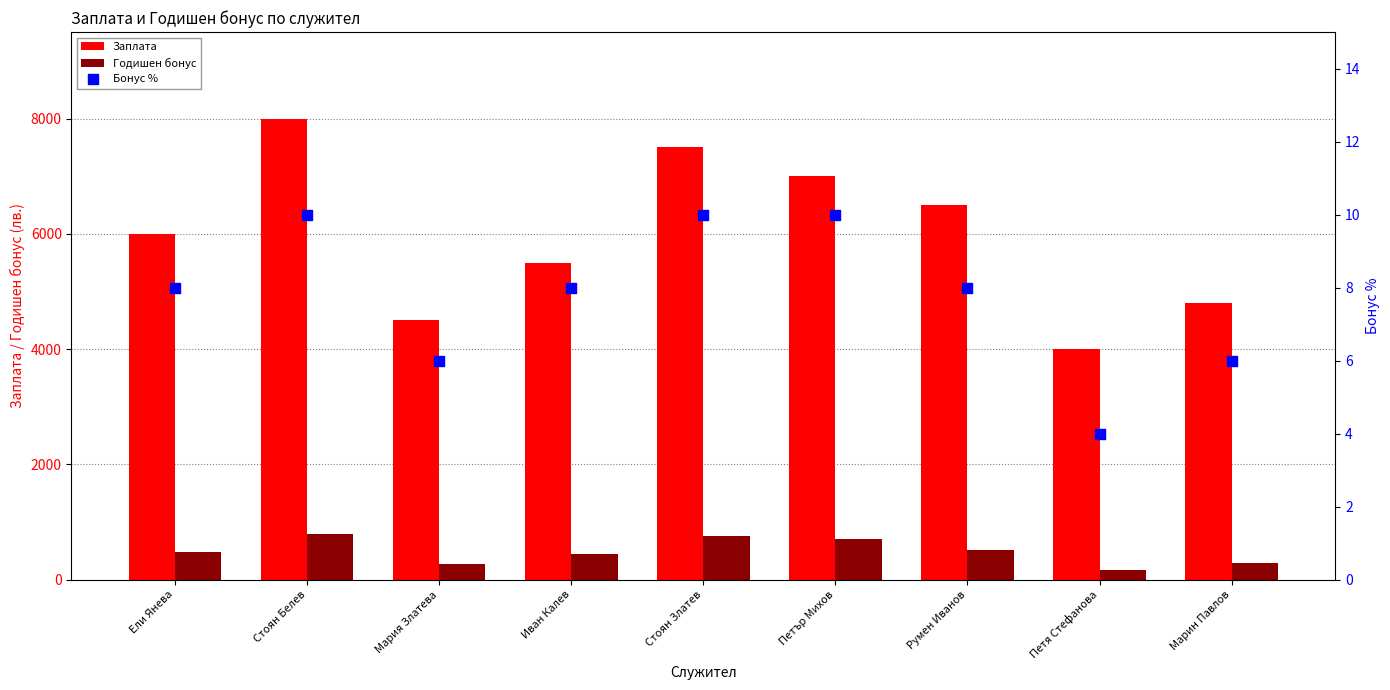

What are all the series names shown in the legend?

Заплата, Годишен бонус, Бонус %